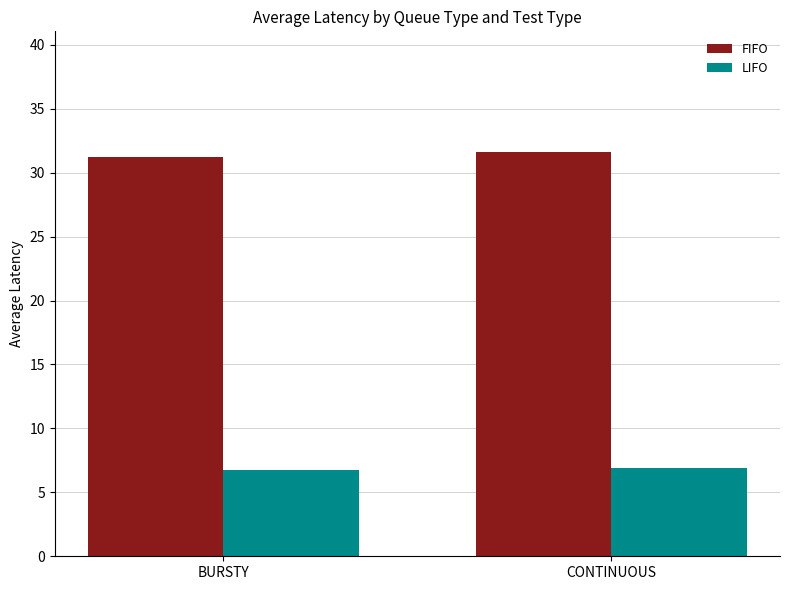

What is the difference between the highest and lowest values at CONTINUOUS?

24.7